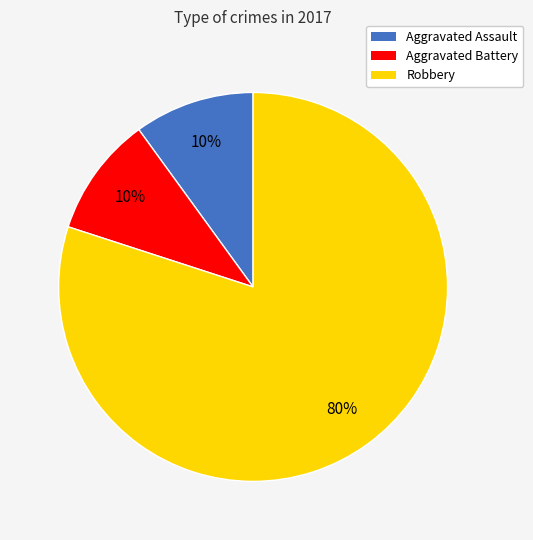

To the nearest percent, what is the average slice percentage?

33%